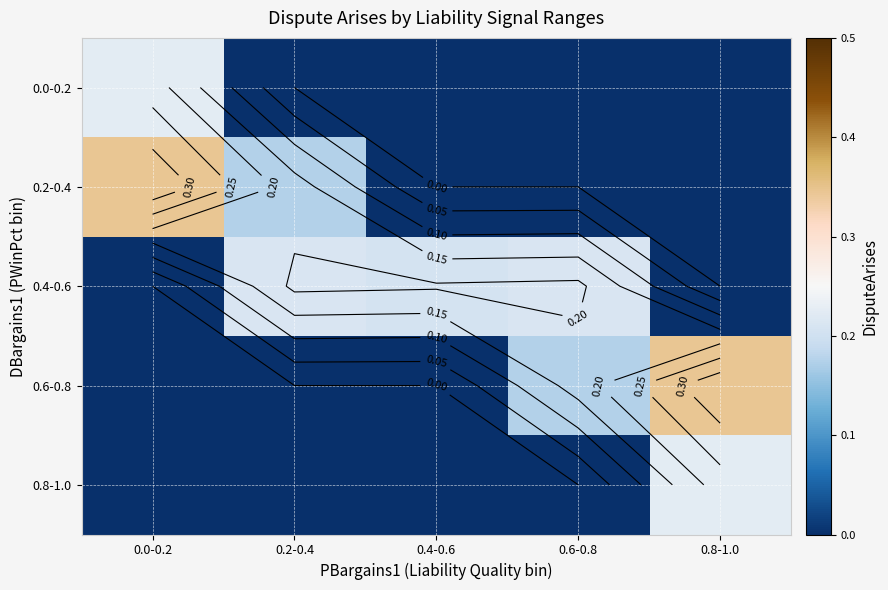

At how many categories does at least one series exceed 0?

5